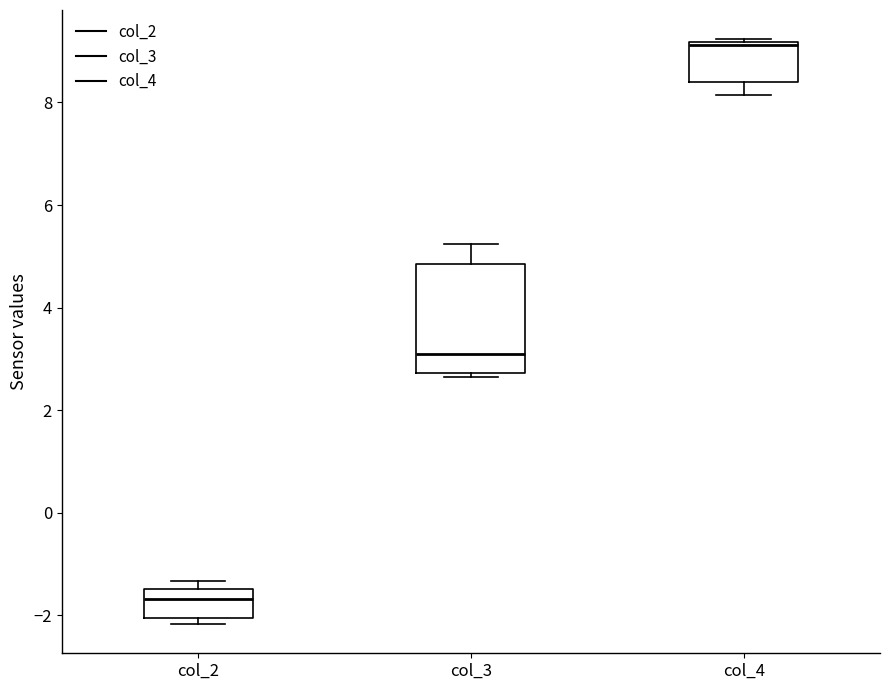

Where does the lower whisker of the box for col_4 end on the y-axis? The values are not printed on the chart, so give them approximately, as read against the axis.

8.2